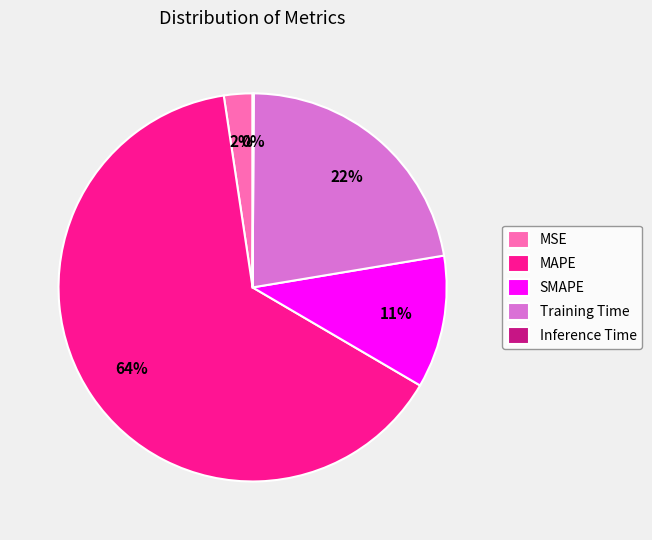

What is the largest slice in the pie chart?

MAPE